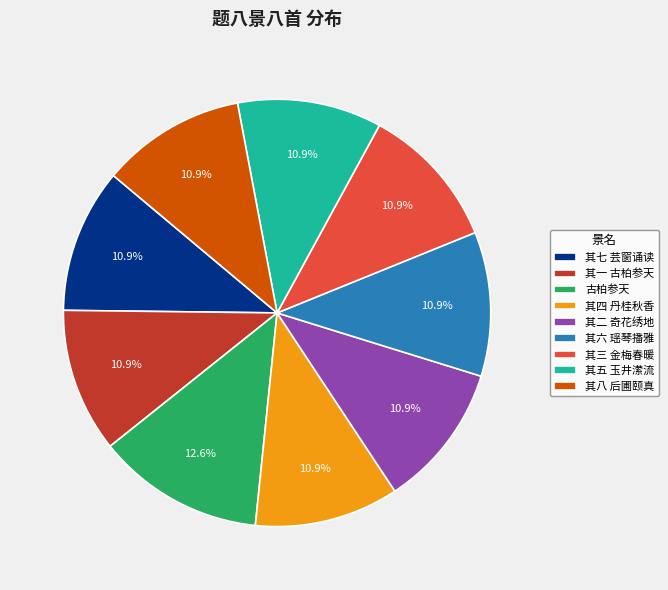

How much of the chart is everything except 古柏参天?

87.4%